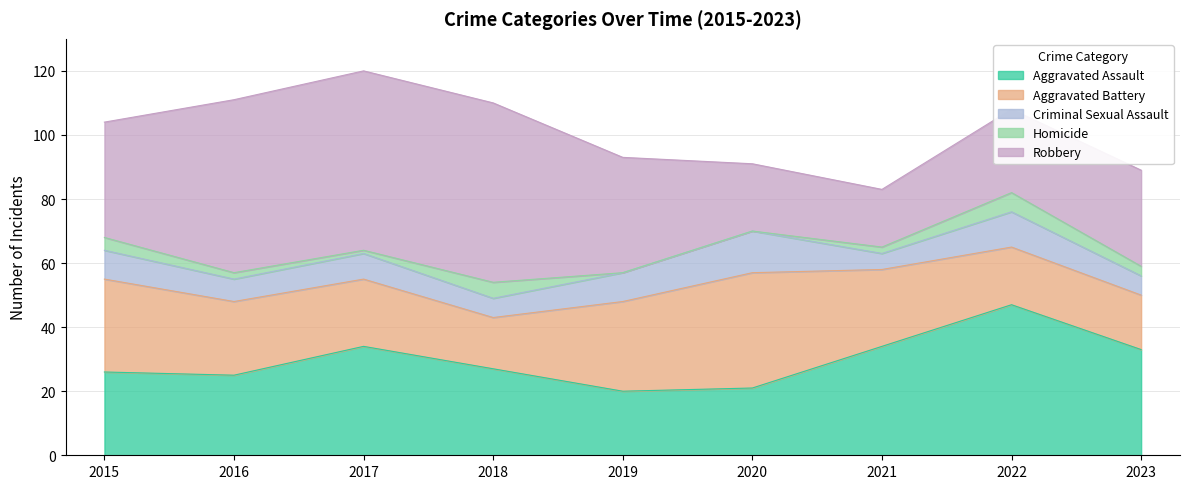

At 2016, list the series in order from smallest to largest.

Homicide, Criminal Sexual Assault, Aggravated Battery, Aggravated Assault, Robbery